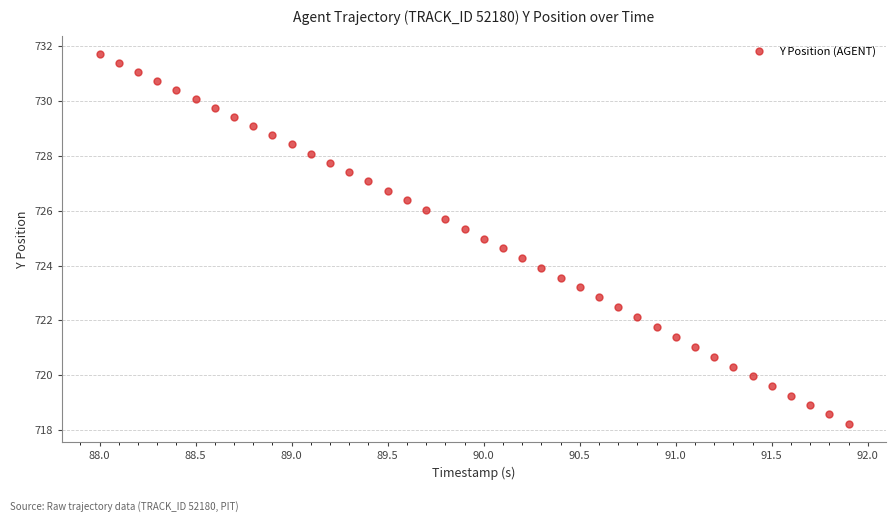

What is the range of Y values (max minus min)?

13.5